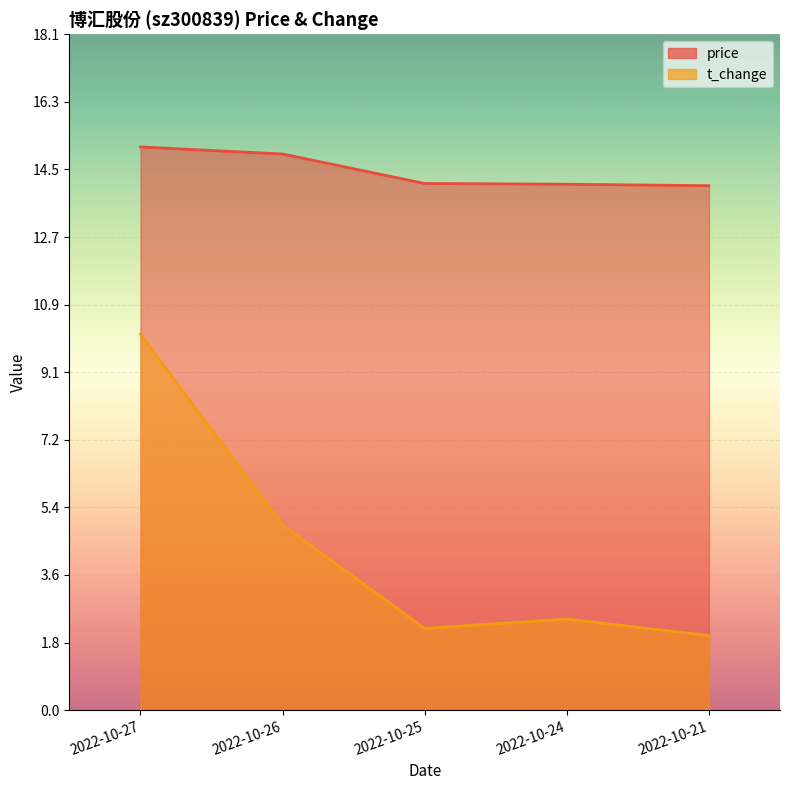

What is the approximate value of price at 2022-10-26?

14.9